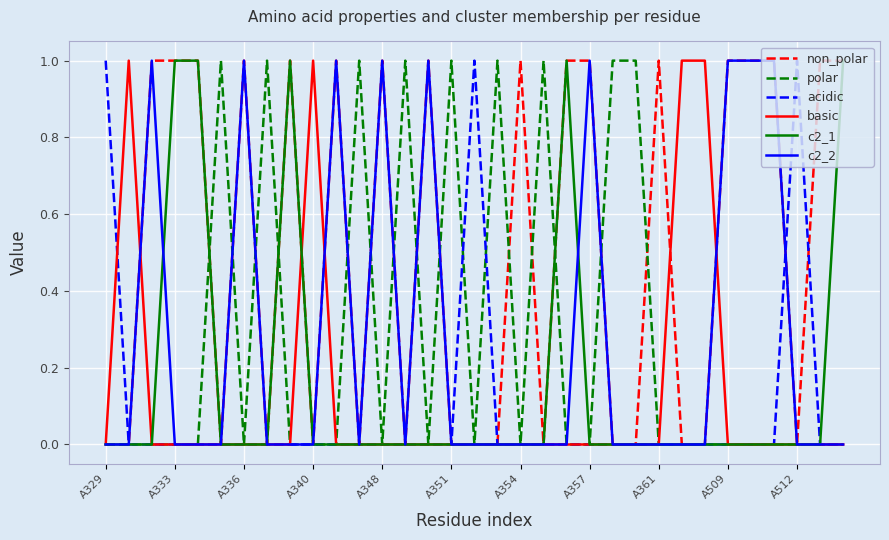

Which series has the largest total across all categories?

non_polar